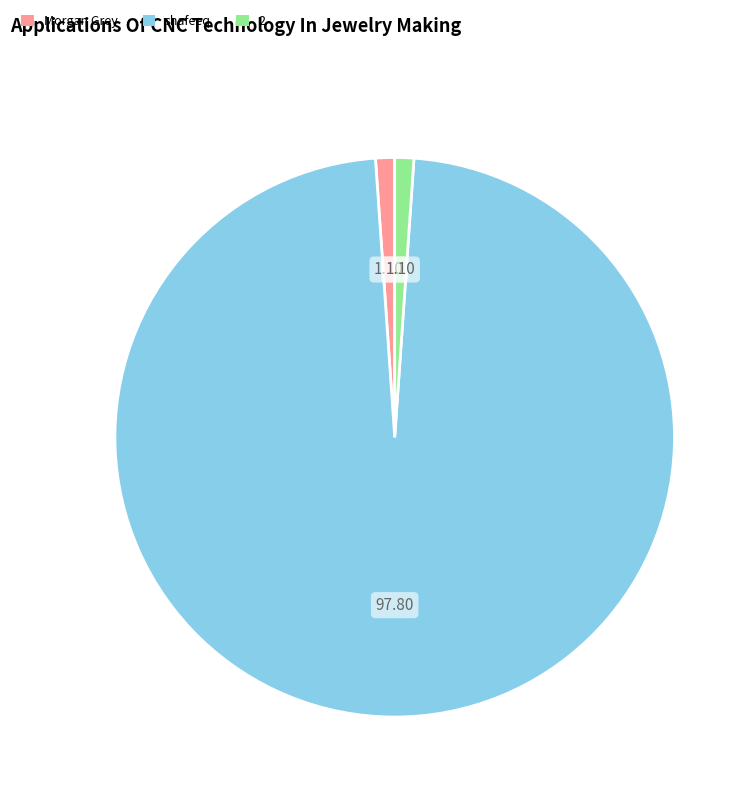

Is there a majority slice in this chart?

Yes